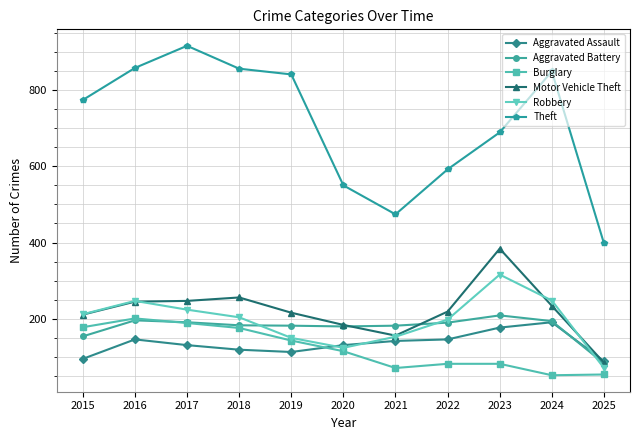

What is the minimum value for Robbery?

71